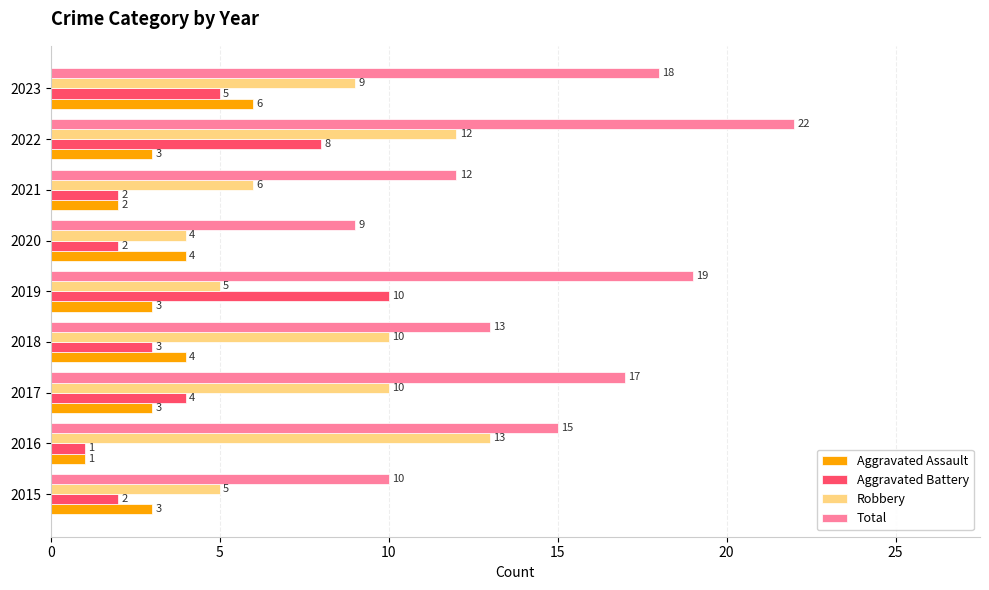

At how many categories does at least one series exceed 3?

9